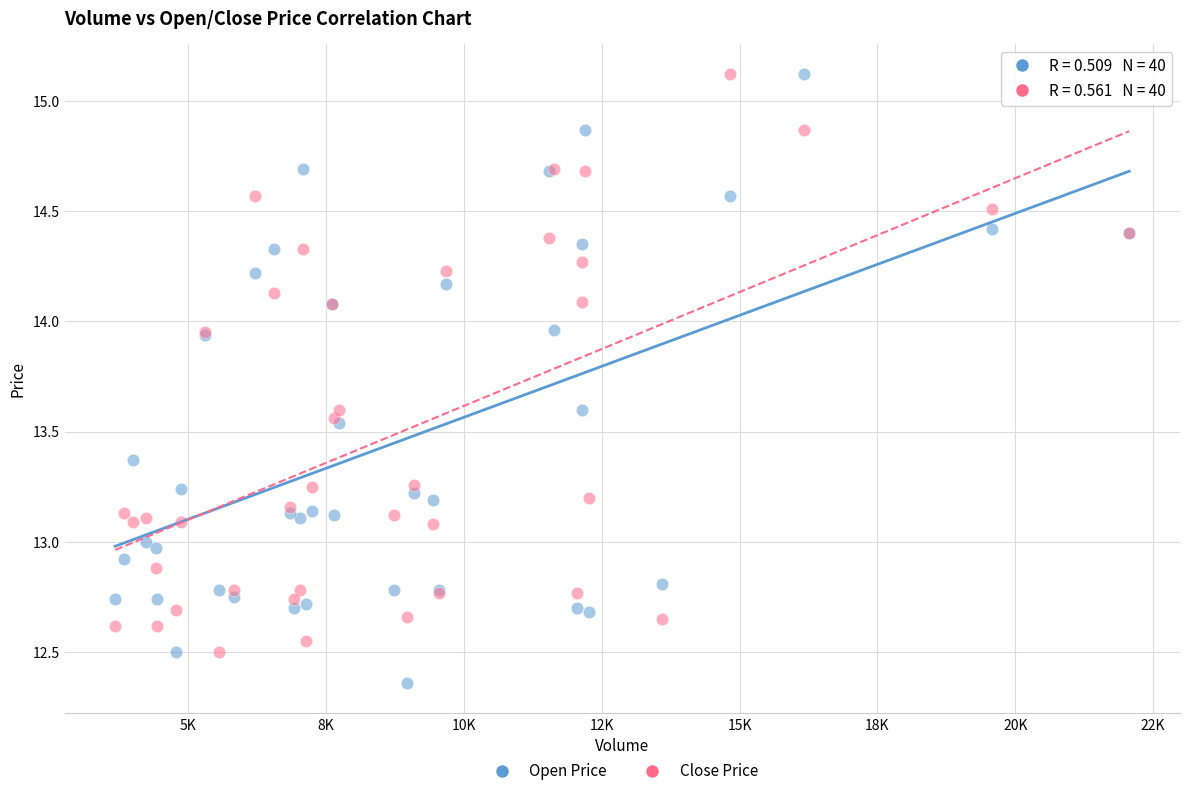

Which series has the largest Y range (max minus min)?

Open Price